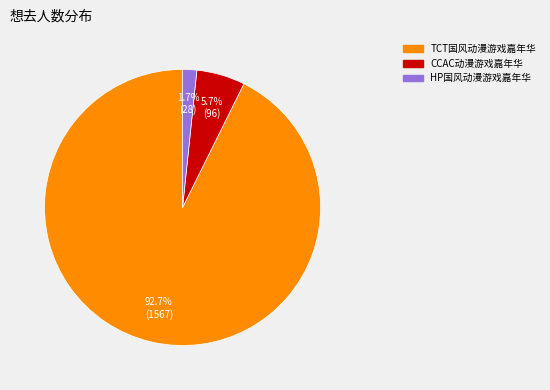

Is there any slice that represents more than half of the pie?

Yes